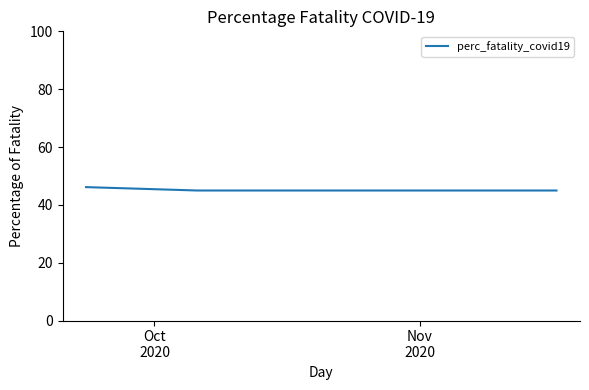

What is the greatest value displayed?

46.1